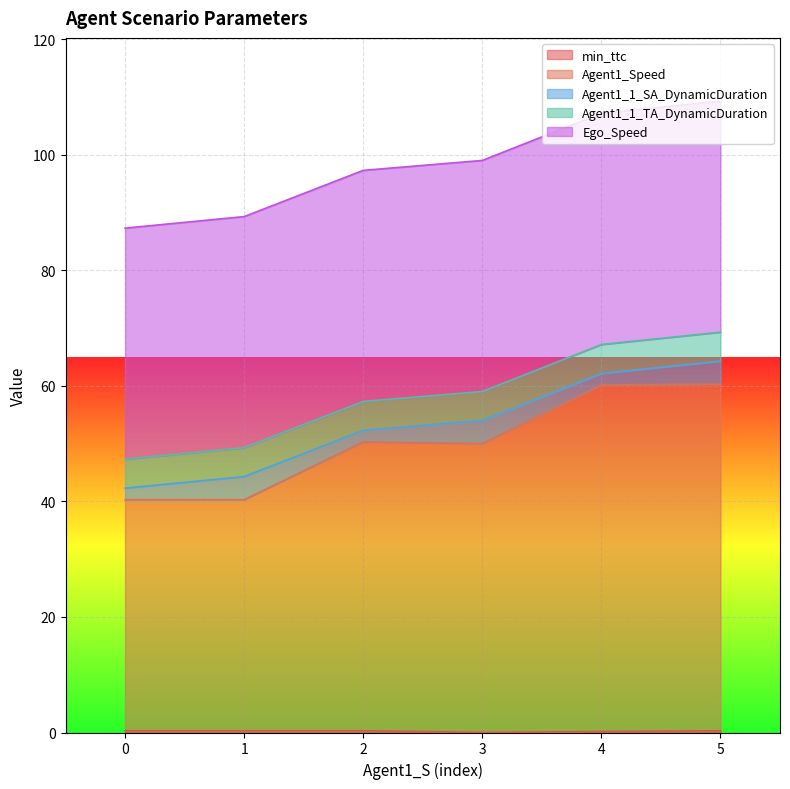

Count the number of categories in the chart.

6